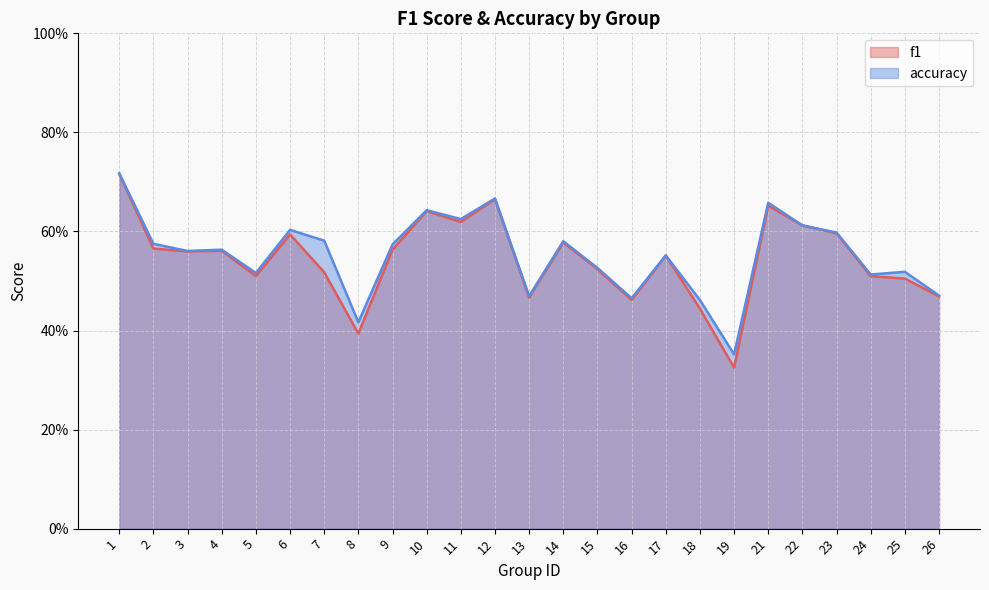

How many series are shown in this chart?

2